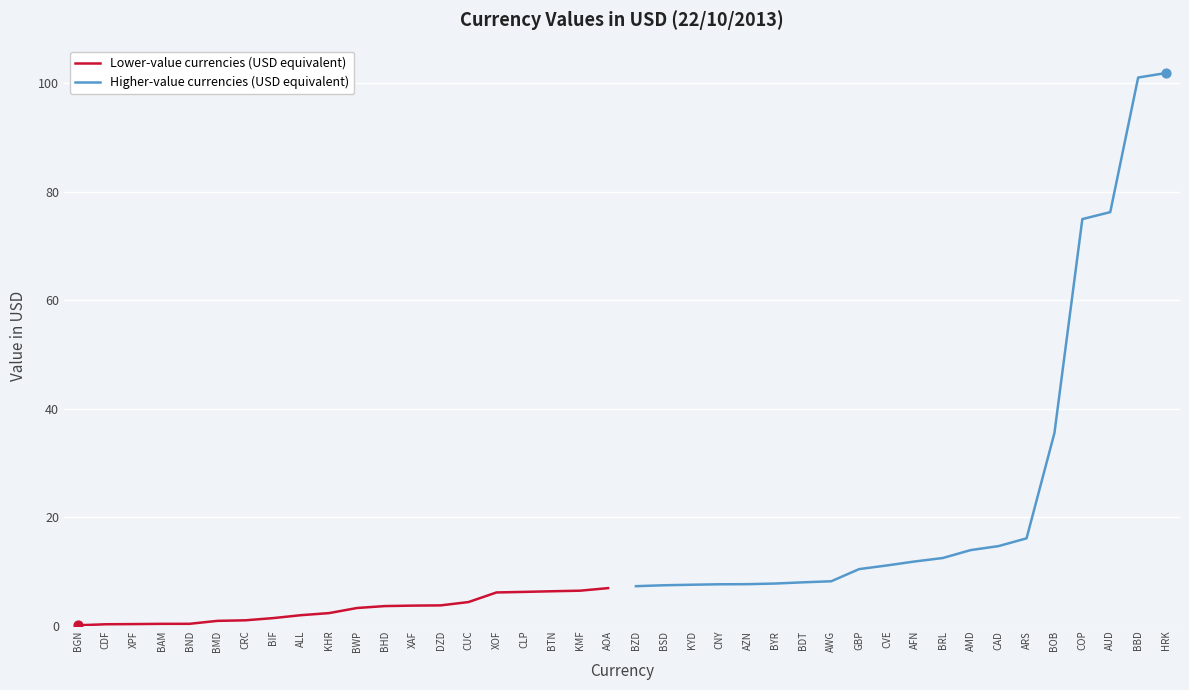

What is the highest value of the Lower-value currencies (USD equivalent) series?

6.9